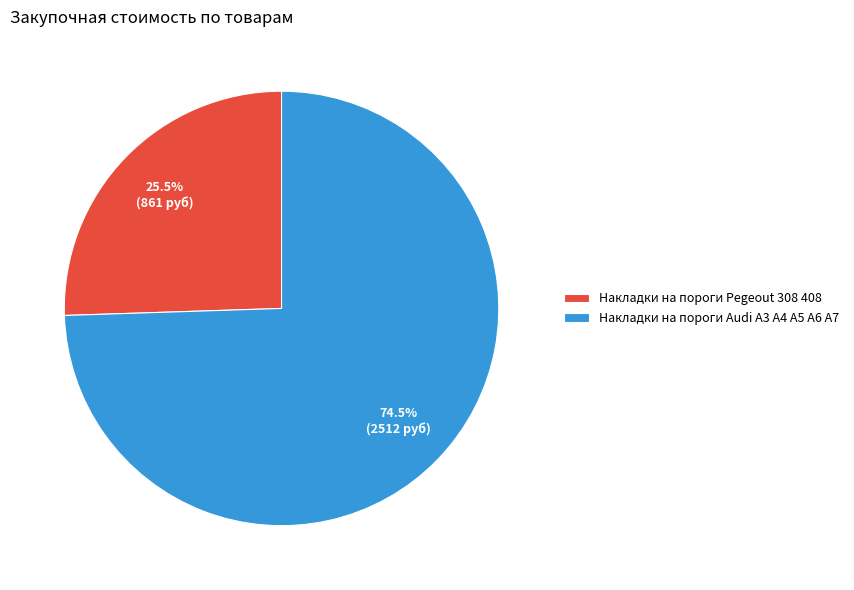

What percentage do Накладки на пороги Audi A3 A4 A5 A6 A7 and Накладки на пороги Pegeout 308 408 together represent?

100.0%